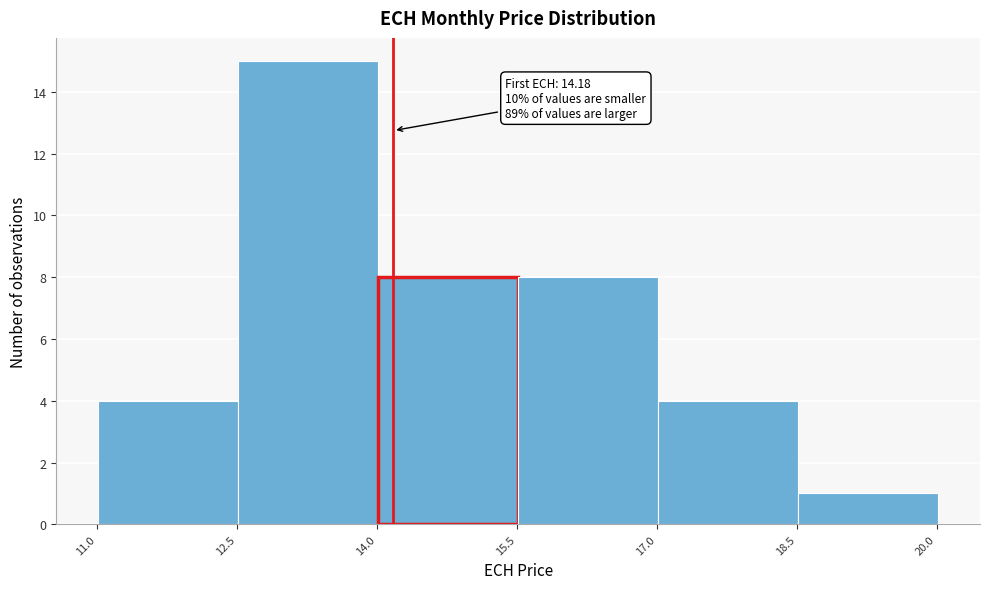

Which range on the x-axis has the tallest bar?

12.6 to 14.0